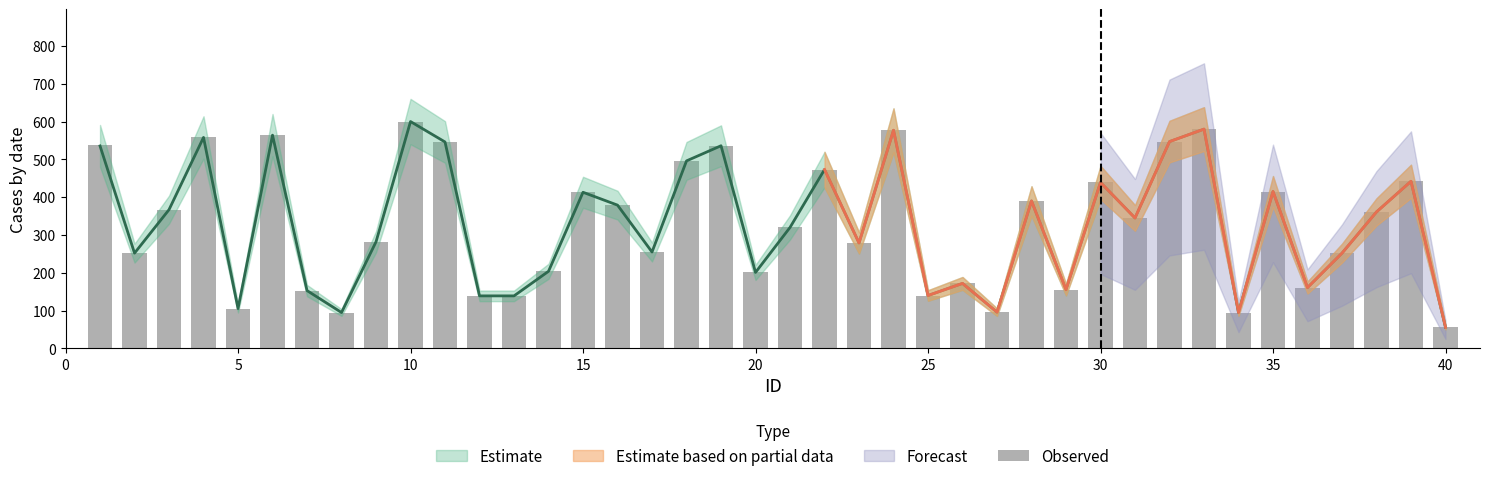

What is the difference between the second highest and minimum values?

524